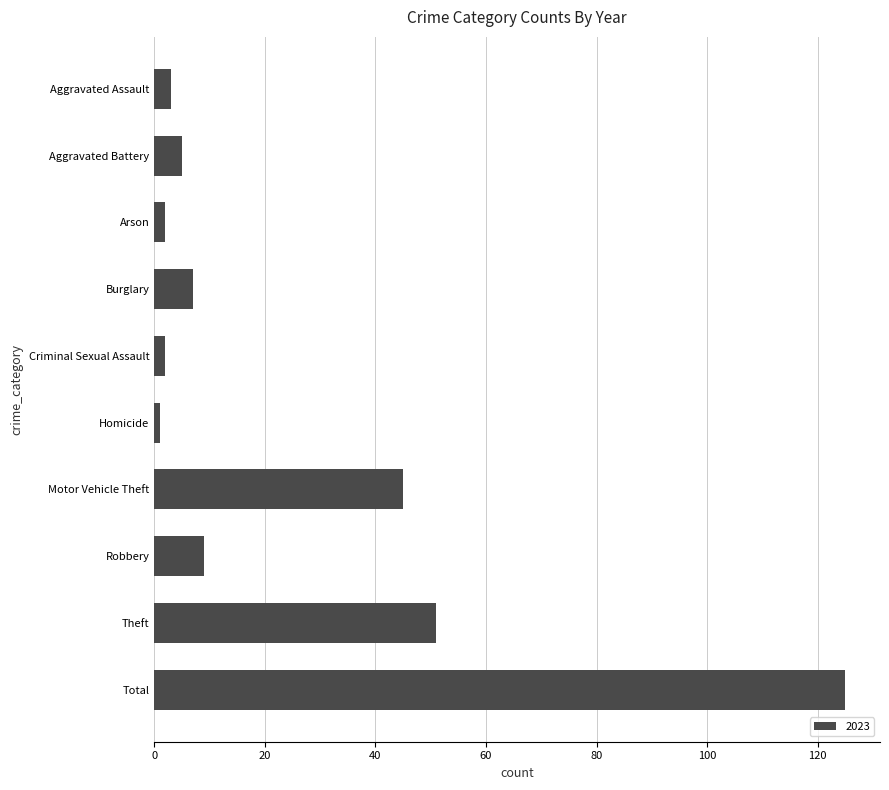

How many values are below 7?

5